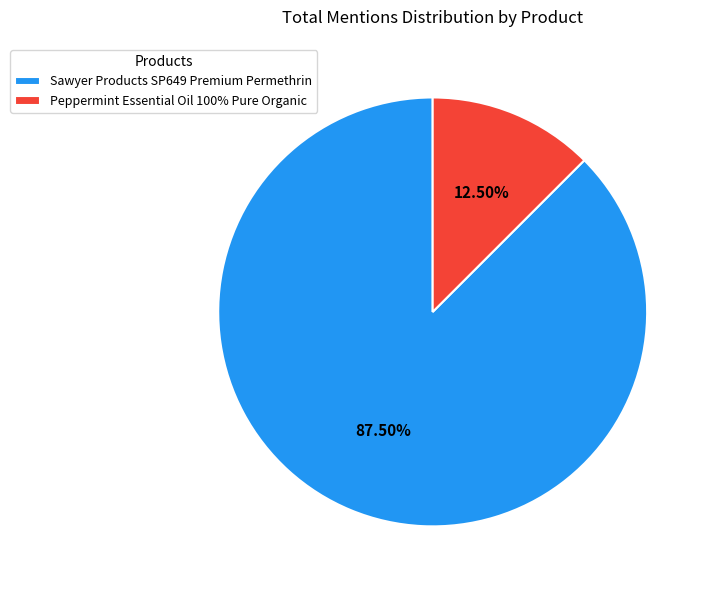

Between Sawyer Products SP649 Premium Permethrin and Peppermint Essential Oil 100% Pure Organic, which is larger?

Sawyer Products SP649 Premium Permethrin